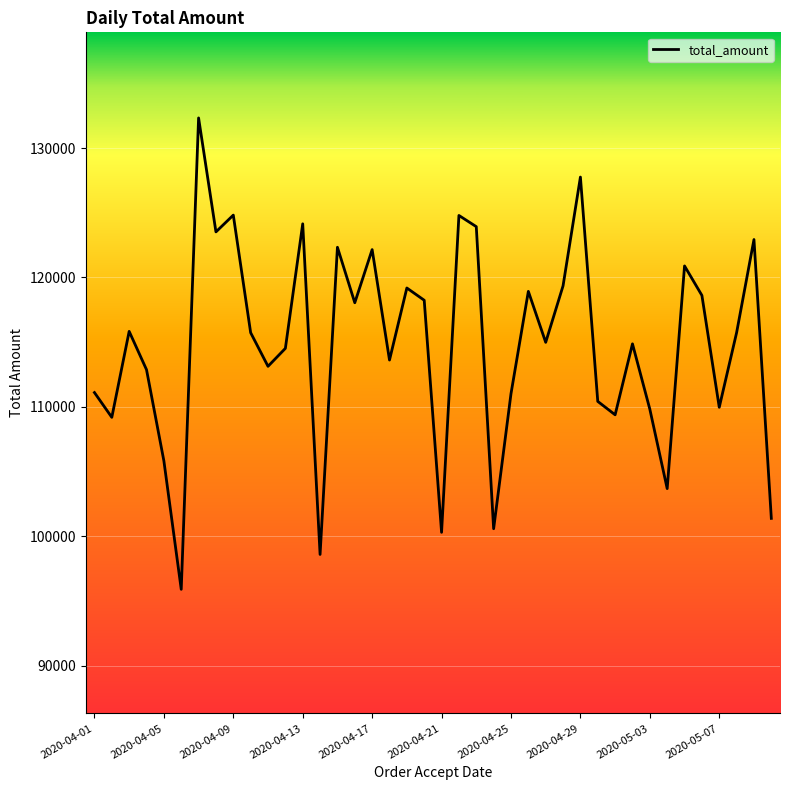

What is the difference between the maximum and minimum values?

36439